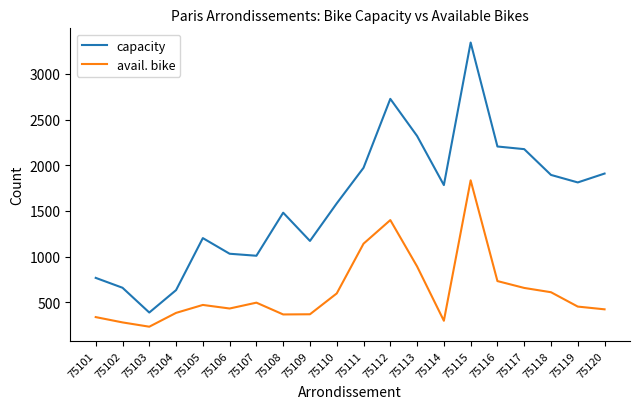

What is the spread (max minus min) of values at 75102?

379